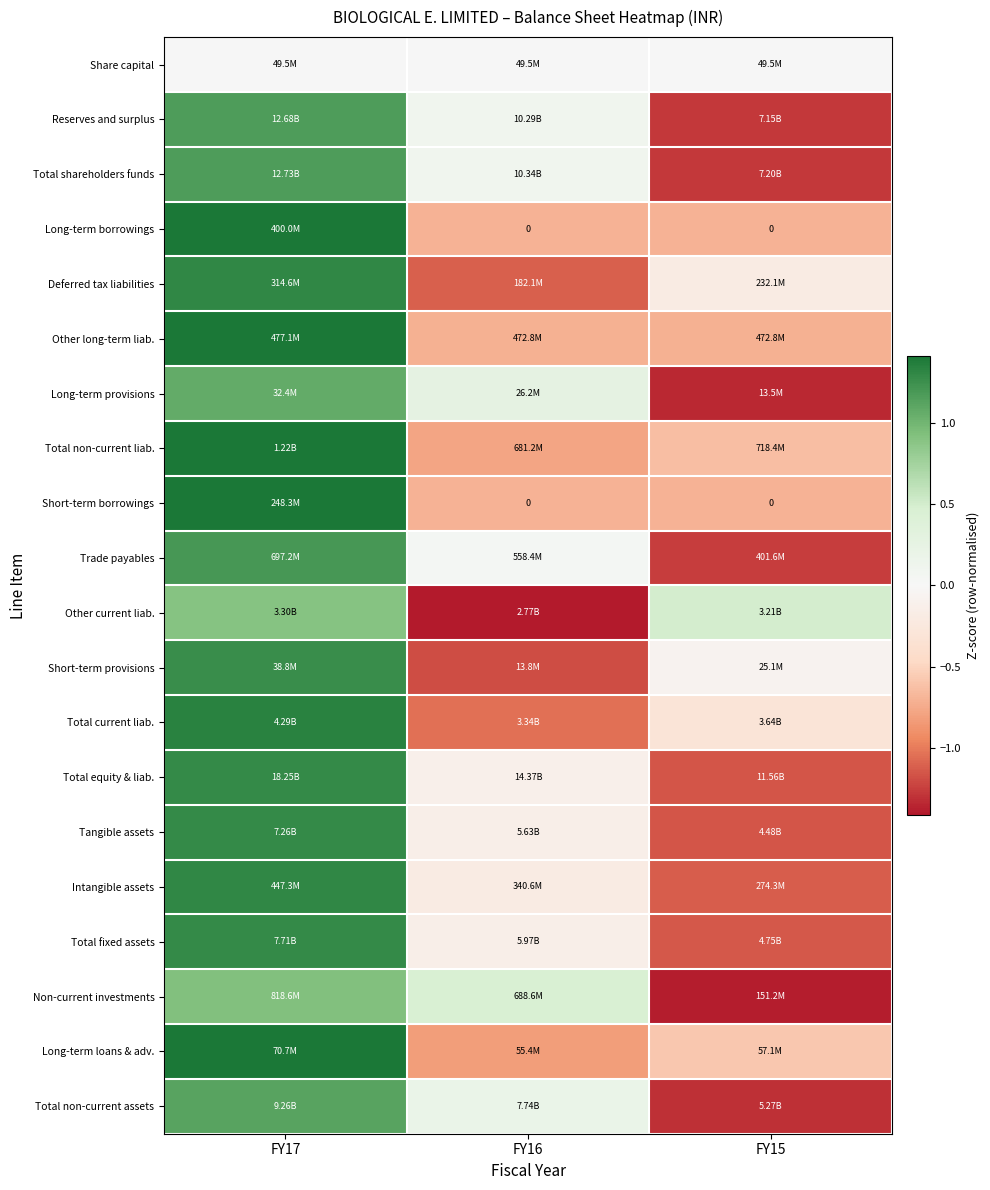

What is the smallest value displayed?

-1.4